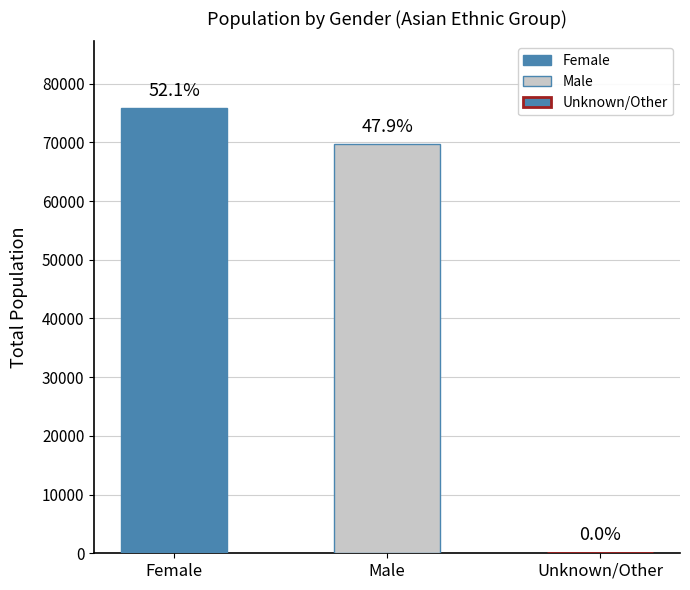

At which category is the sum across all series the highest?

Female